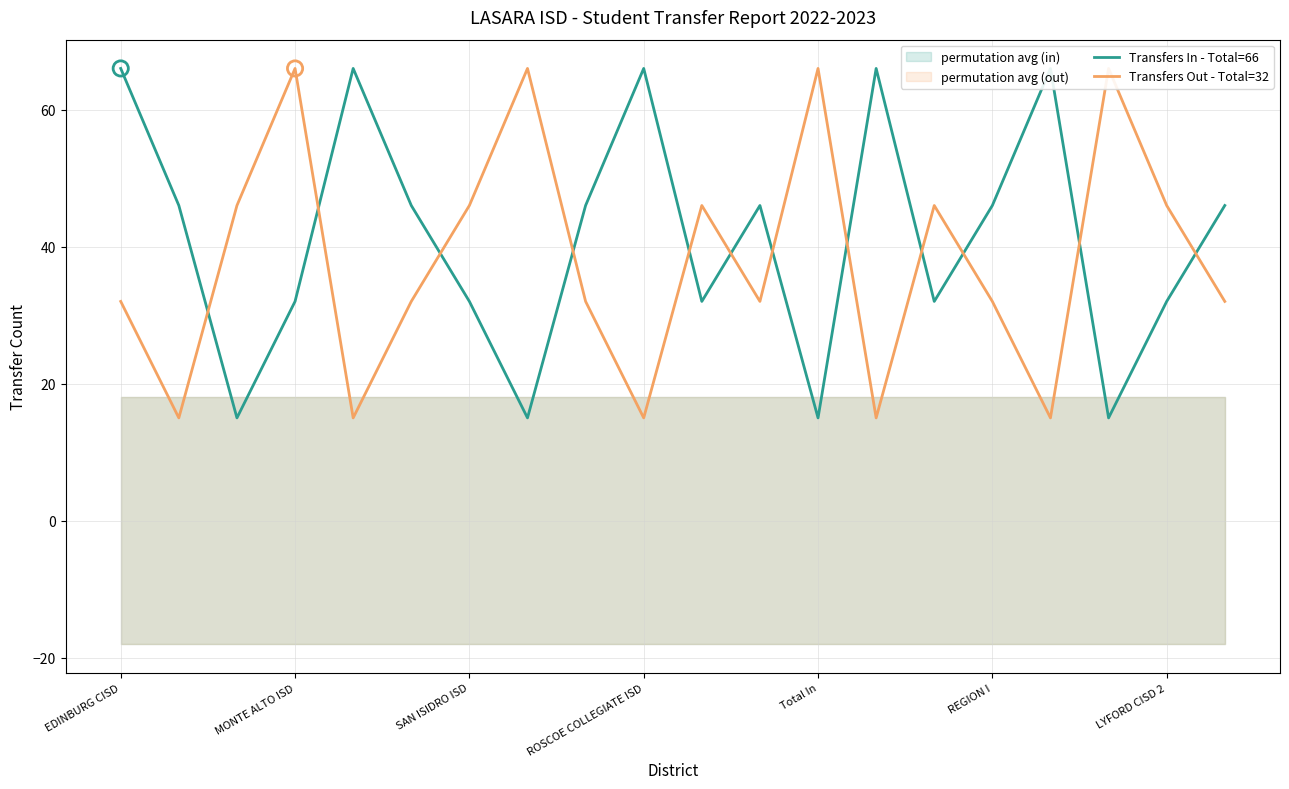

Is the value of Transfers In - Total=66 at 18 greater than the value of Transfers Out - Total=32 at REGION I?

No